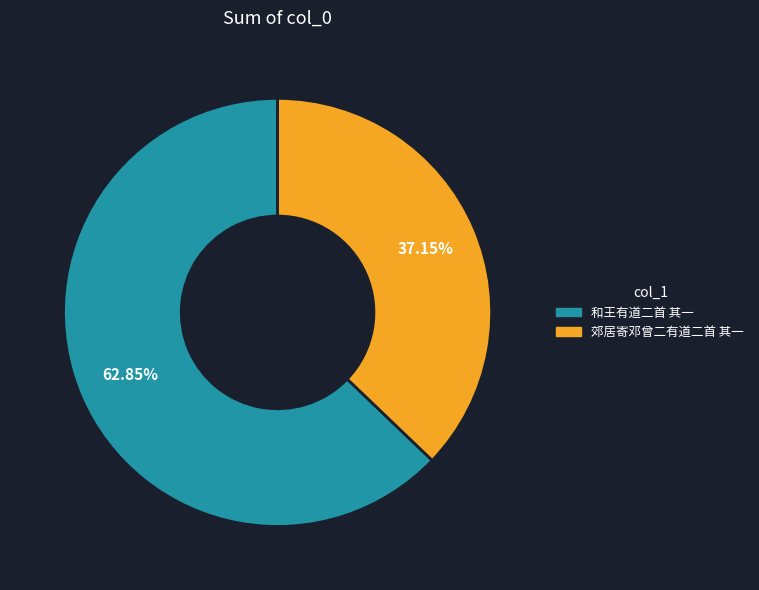

Which has a higher value, 郊居寄邓曾二有道二首 其一 or 和王有道二首 其一?

和王有道二首 其一